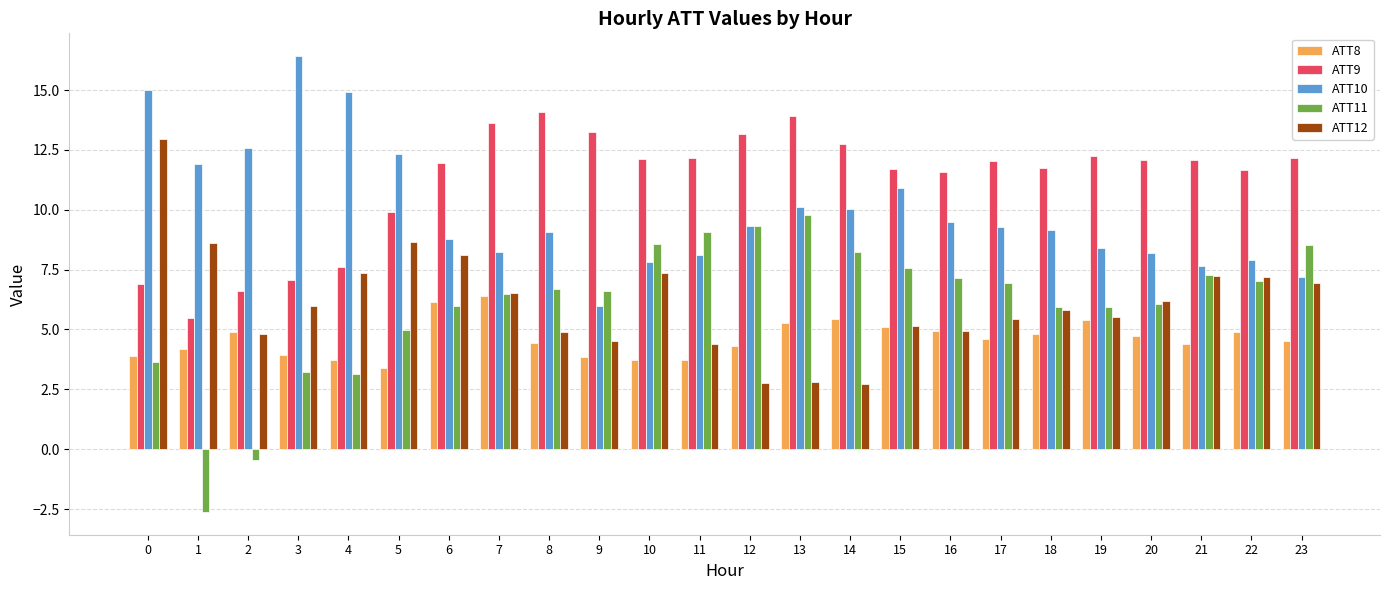

What is the average value of the ATT10 series?

9.9